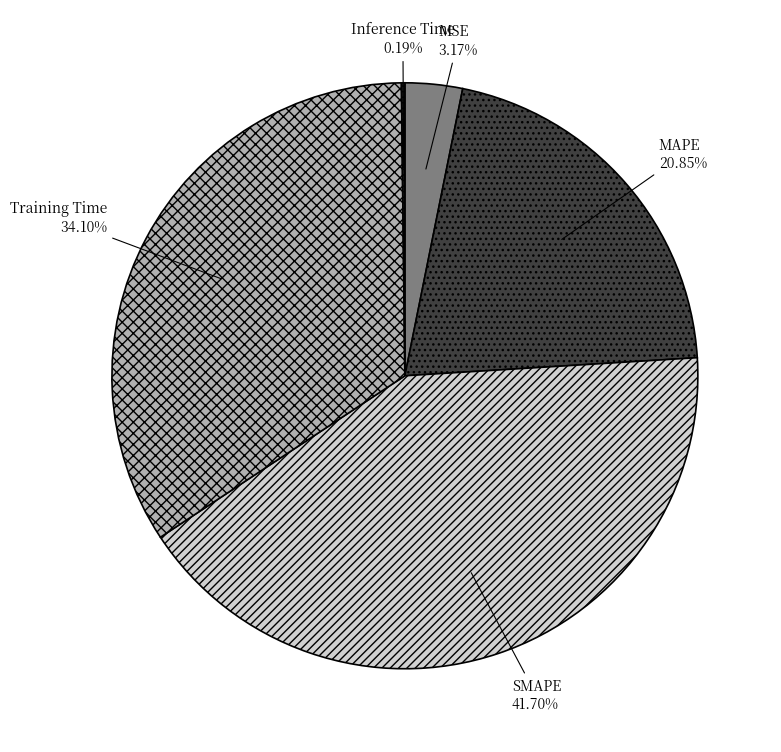

Do SMAPE and MAPE together represent more than half of the pie?

Yes